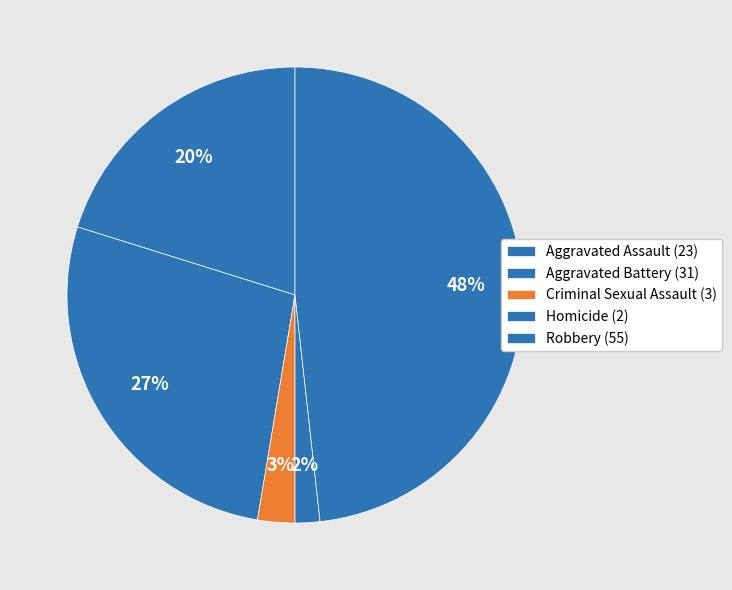

How many slices are in this pie chart?

5